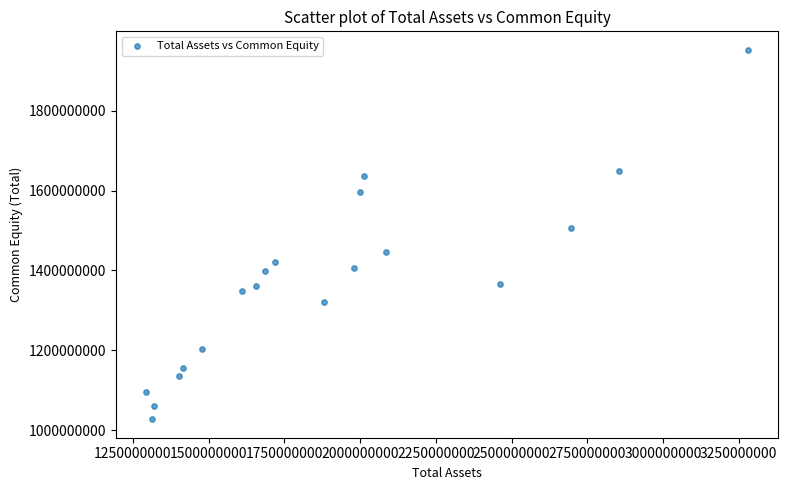

What is the range of X values (max minus min)?

1987133000